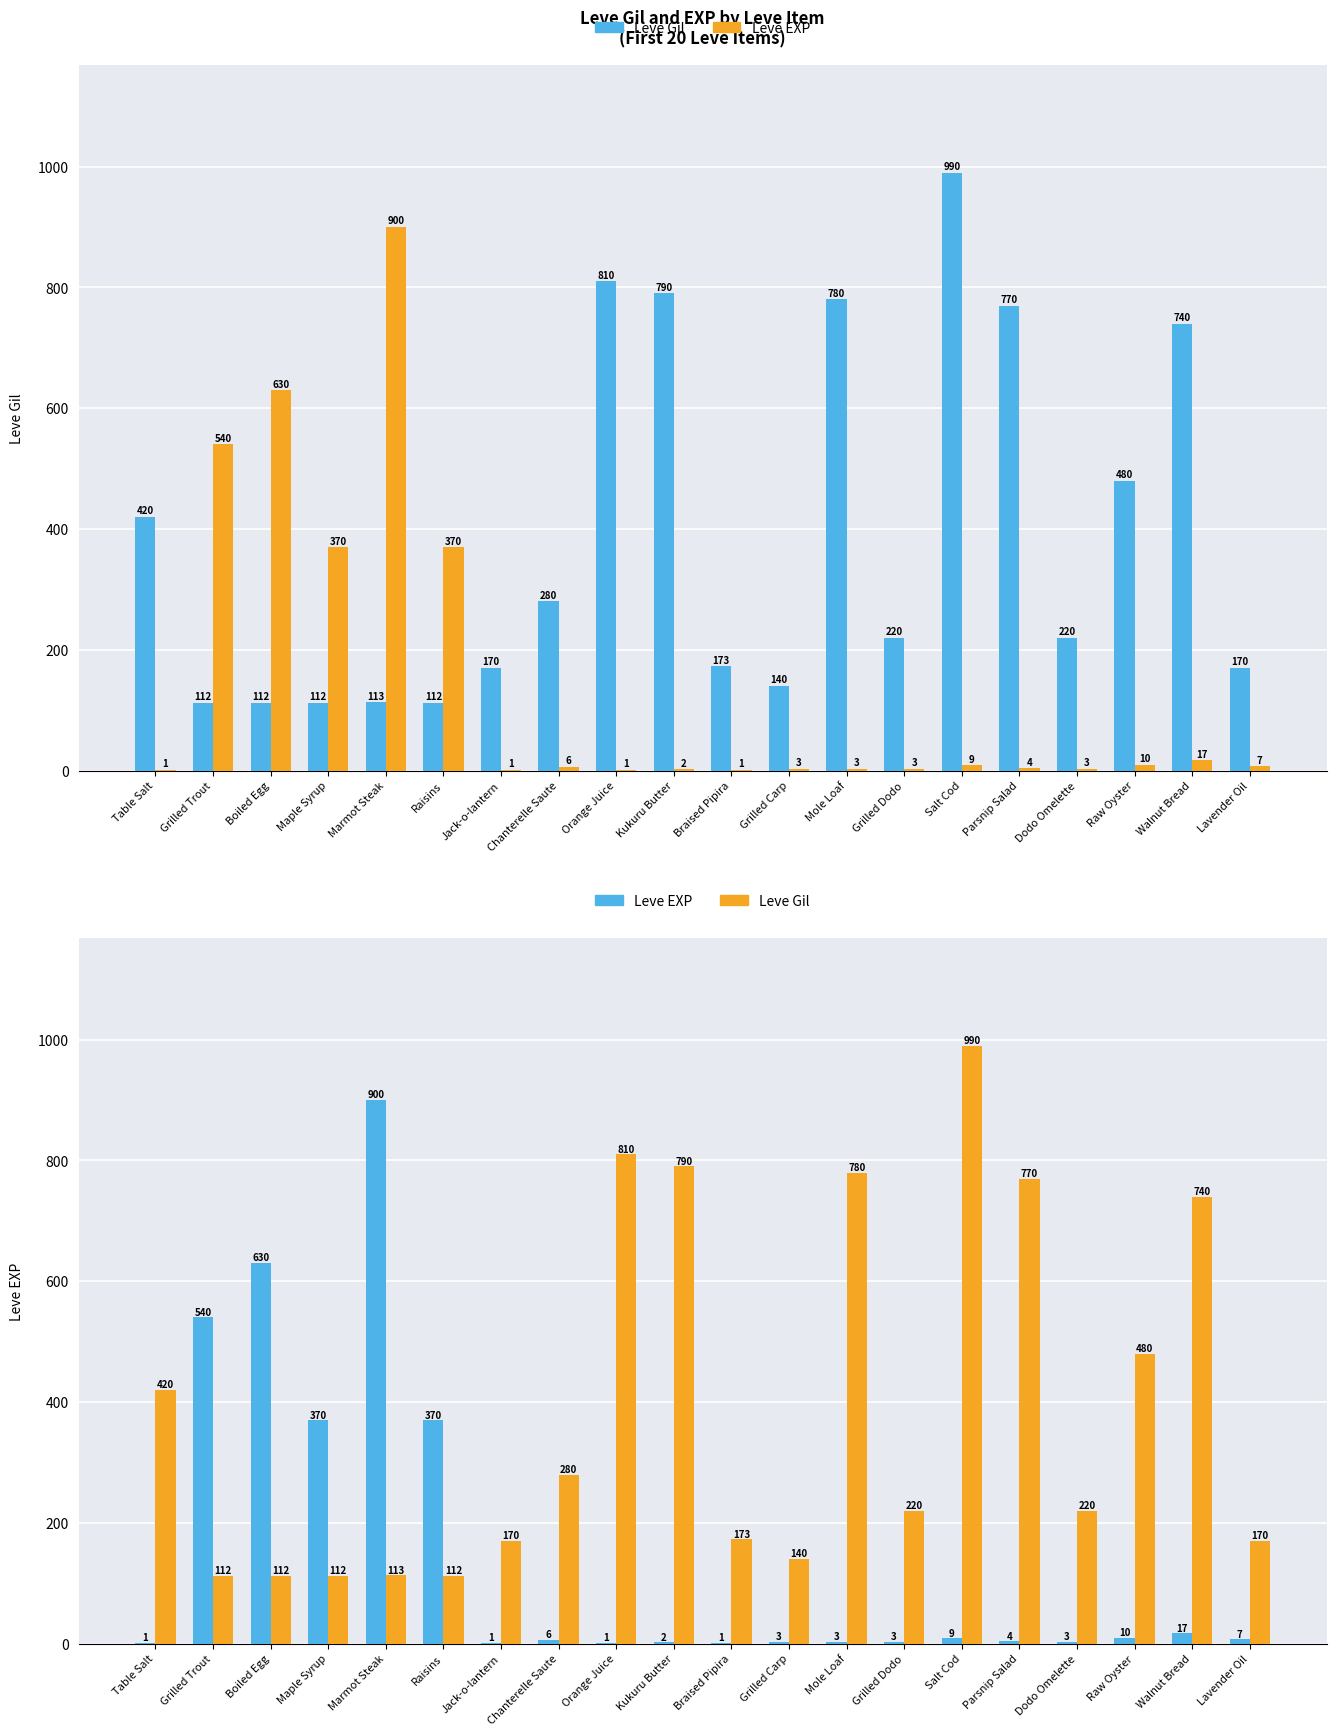

How many groups of bars are there?

20